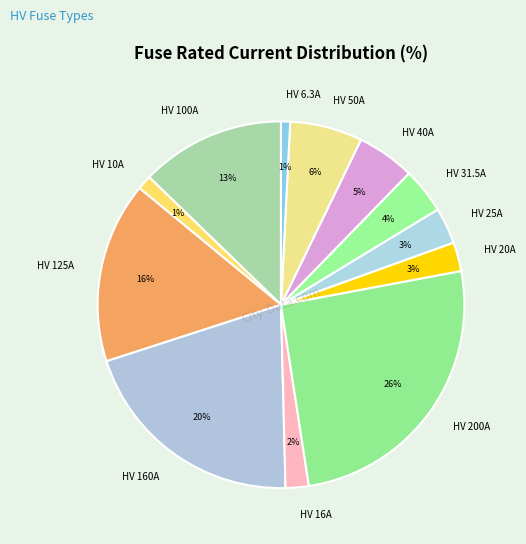

Which has a higher value, HV 16A or HV 40A?

HV 40A